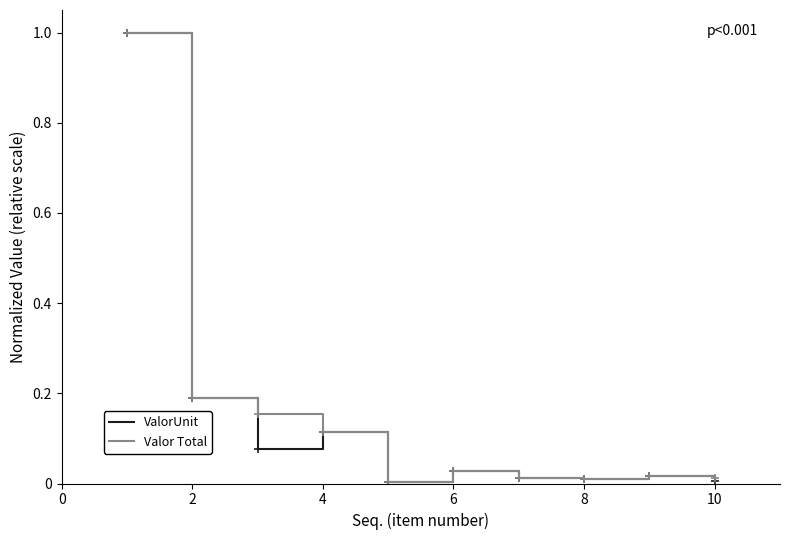

What is the maximum value for ValorUnit?

1.0